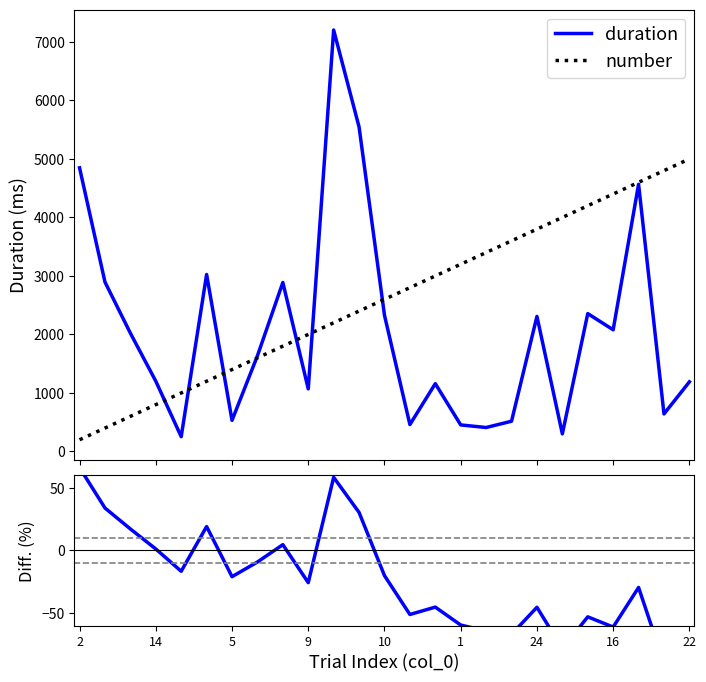

What is the highest value of the number series?

5000.0